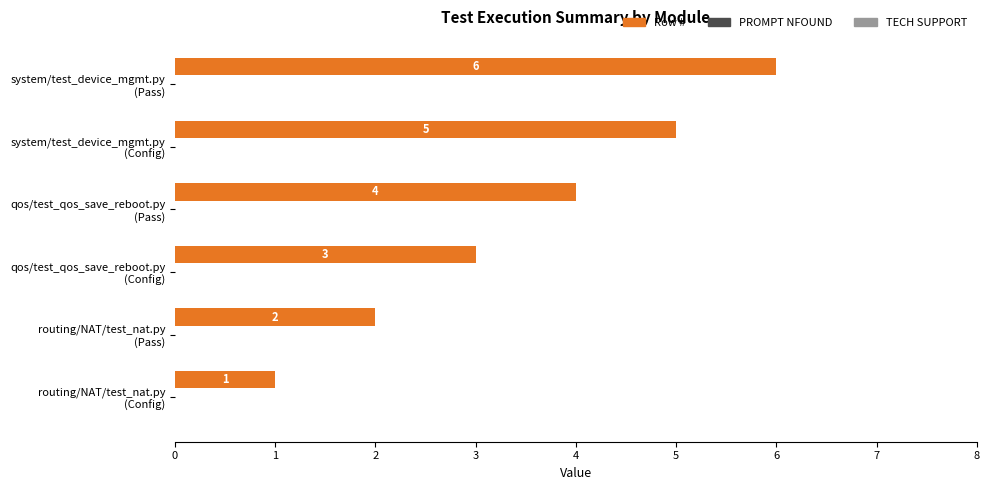

What is the average value?

4